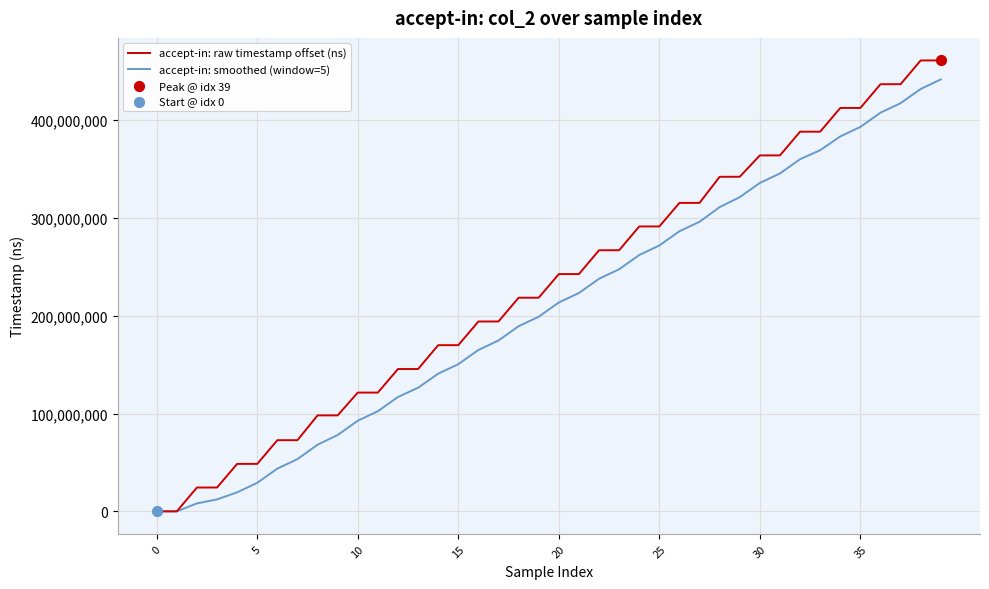

Which series has the largest range (max minus min)?

accept-in: raw timestamp offset (ns)